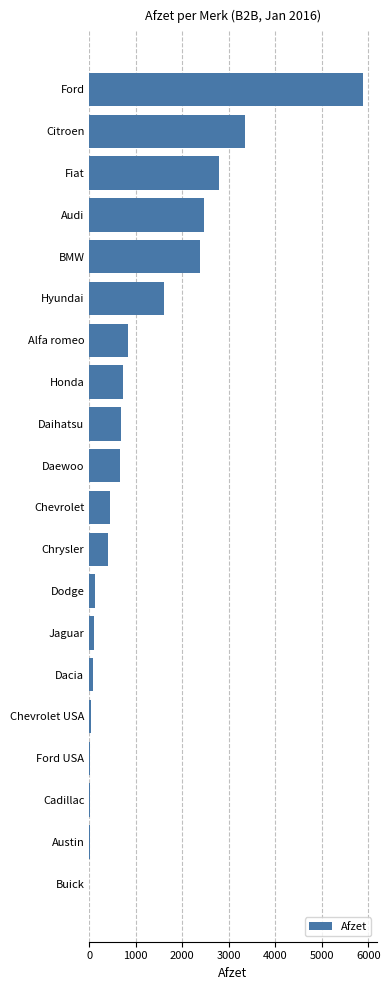

How many data points does each series have?

20